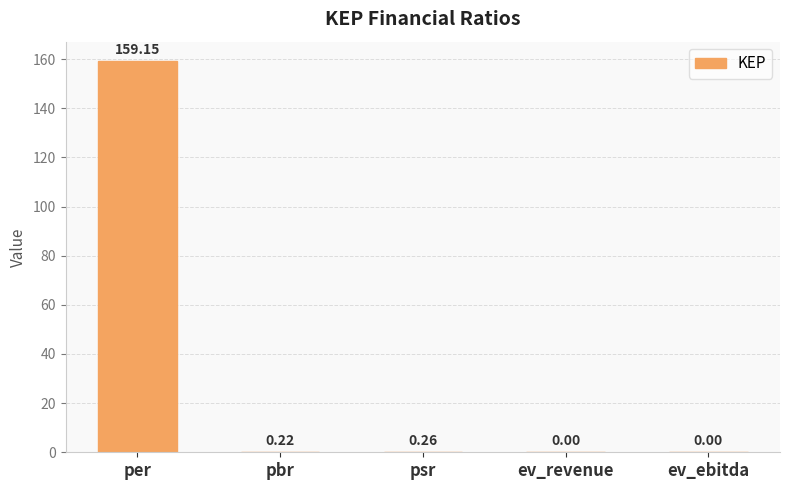

How many distinct data groups are displayed?

1